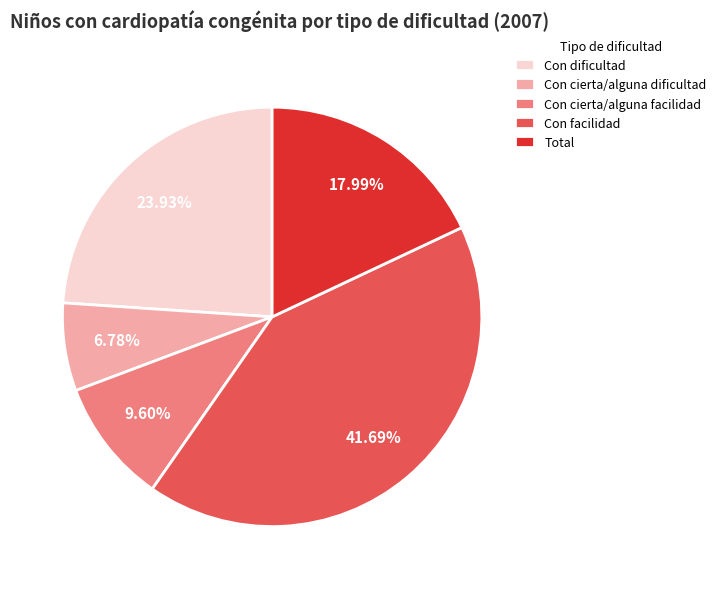

To the nearest percent, what is the average slice percentage?

20%